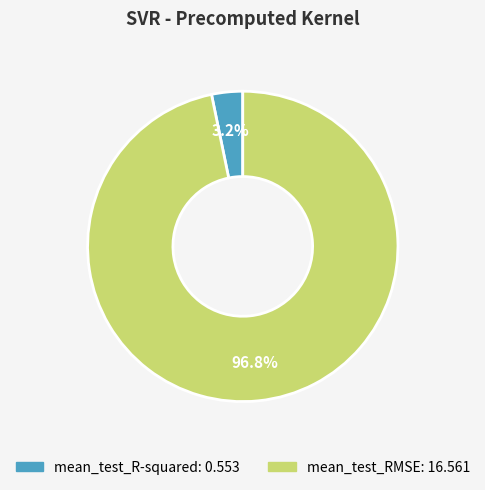

Which category has the smallest portion of the pie?

mean_test_R-squared